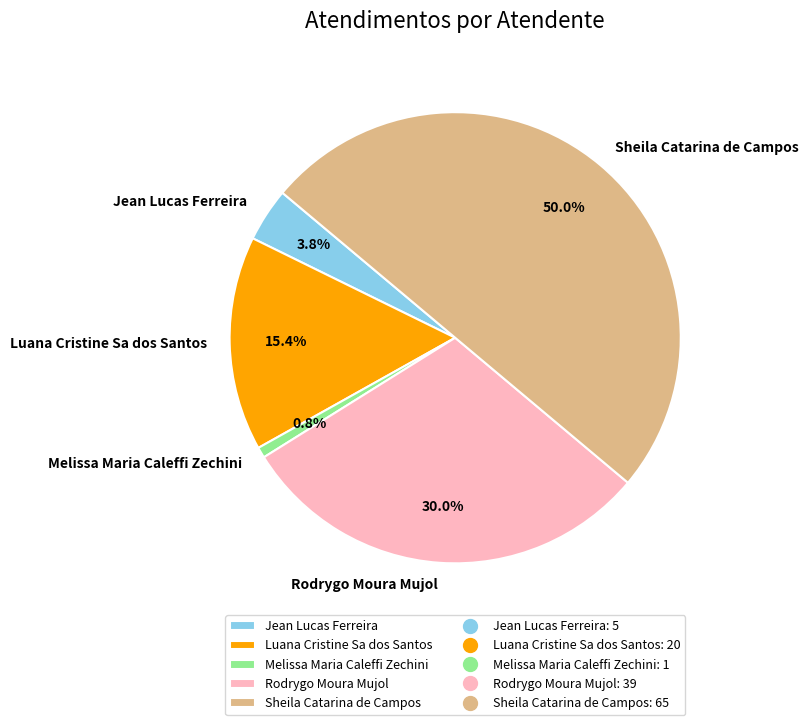

Approximately how many times larger is the value at Rodrygo Moura Mujol compared to Melissa Maria Caleffi Zechini?

39.0